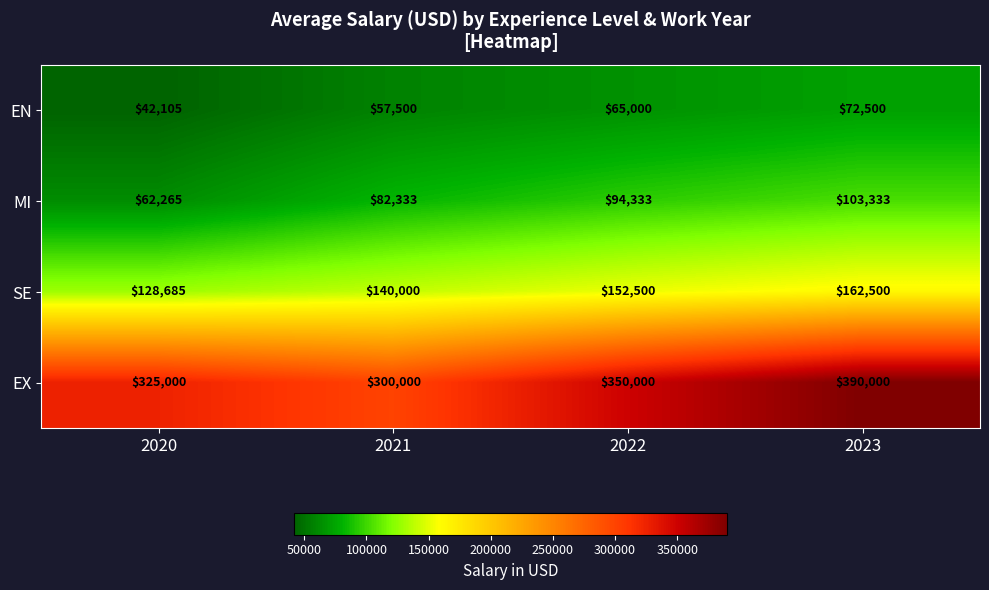

Is it true that EX equals 531084 at 2020?

False